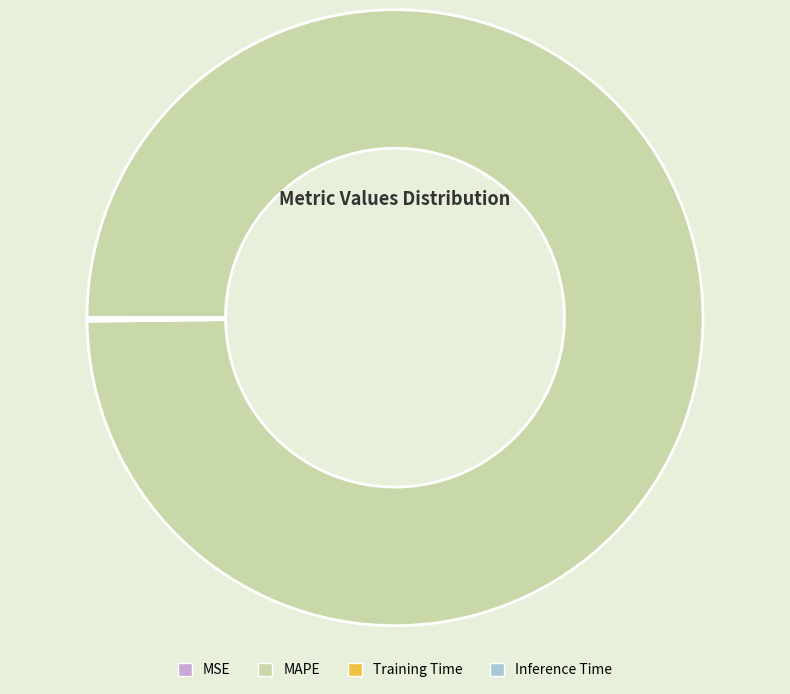

Which category accounts for the majority?

MAPE